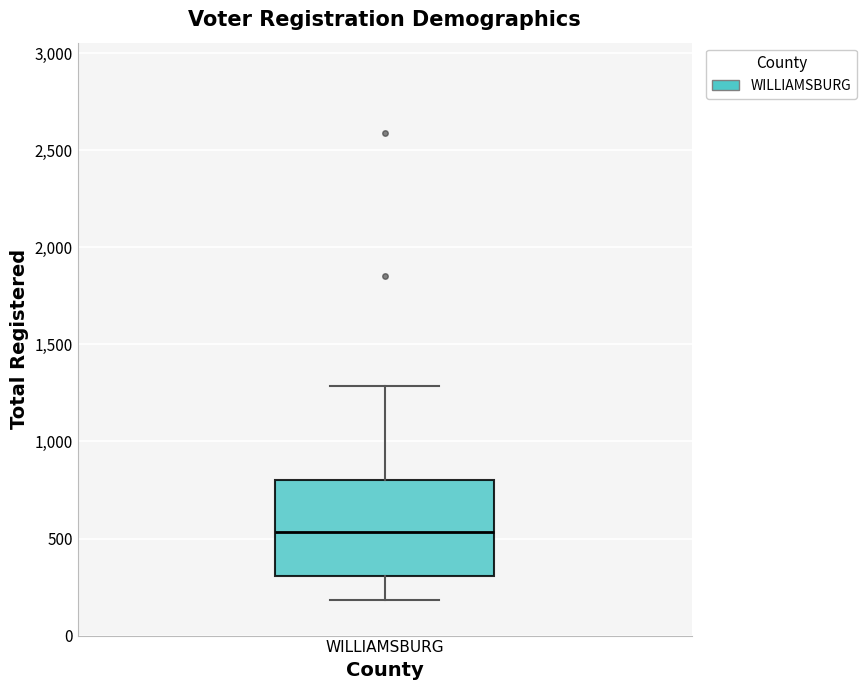

Transcribe this box plot: give where the median line is, the range the box spans, and where the two whiskers end, as read against the y-axis. The values are not printed on the chart, so give them approximately, as read against the axis.

median 550, box 300 to 800, whiskers 200 to 1300